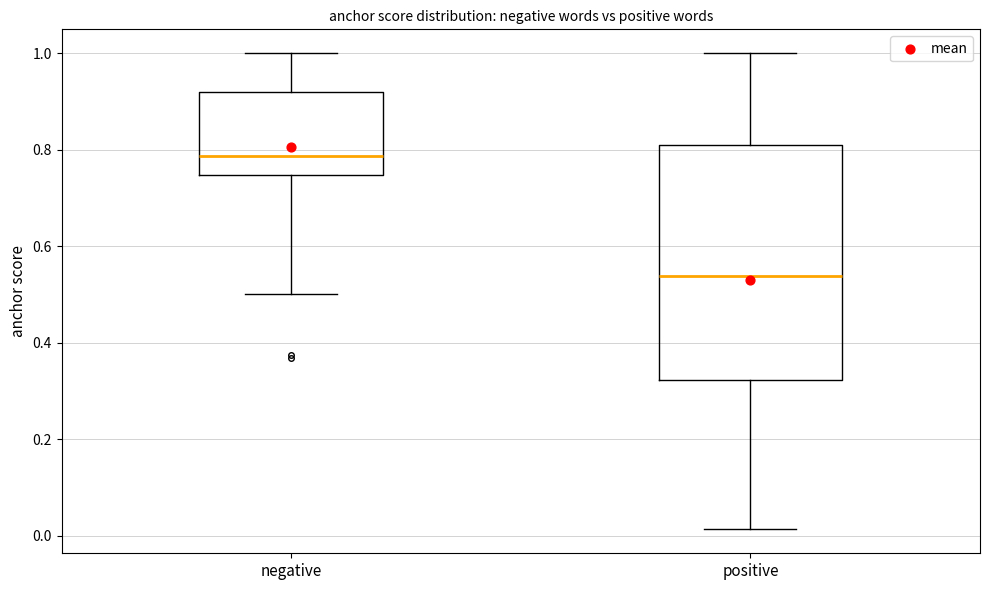

Which box is the tallest, from its lower edge to its upper edge?

positive